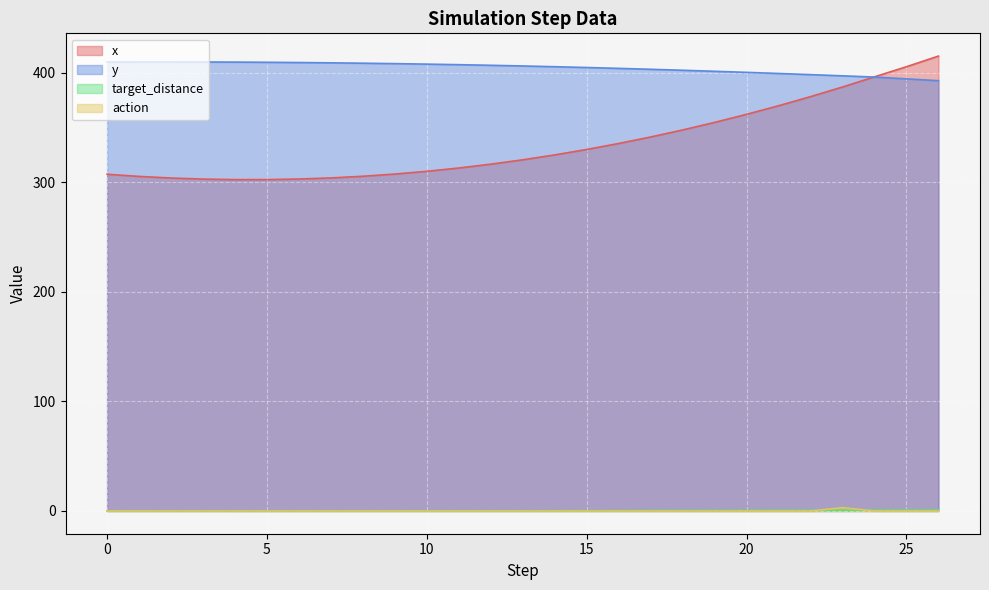

Read the y value at 2.

409.7